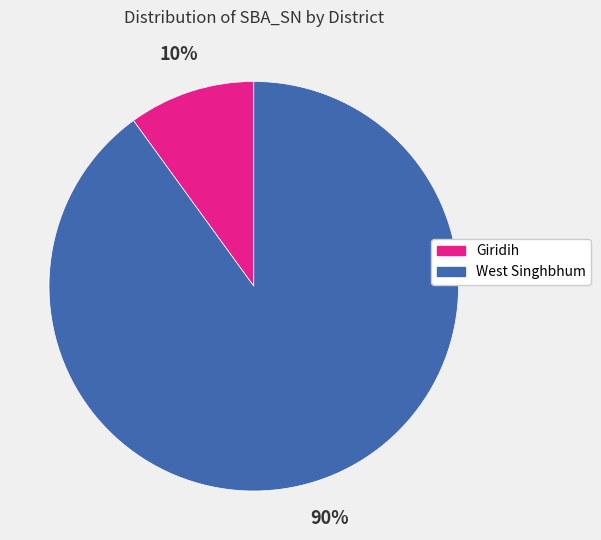

Which category accounts for the majority?

West Singhbhum